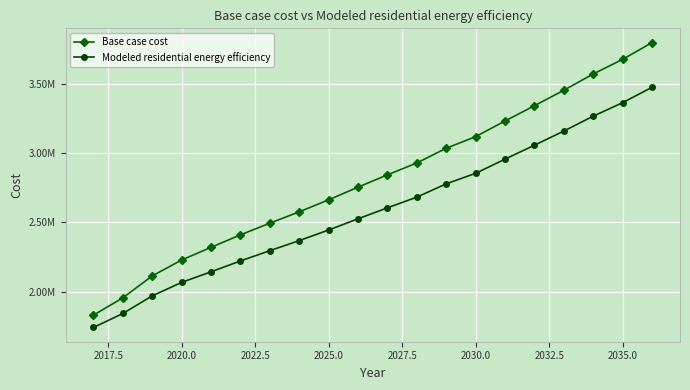

What are all the series names shown in the legend?

Base case cost, Modeled residential energy efficiency